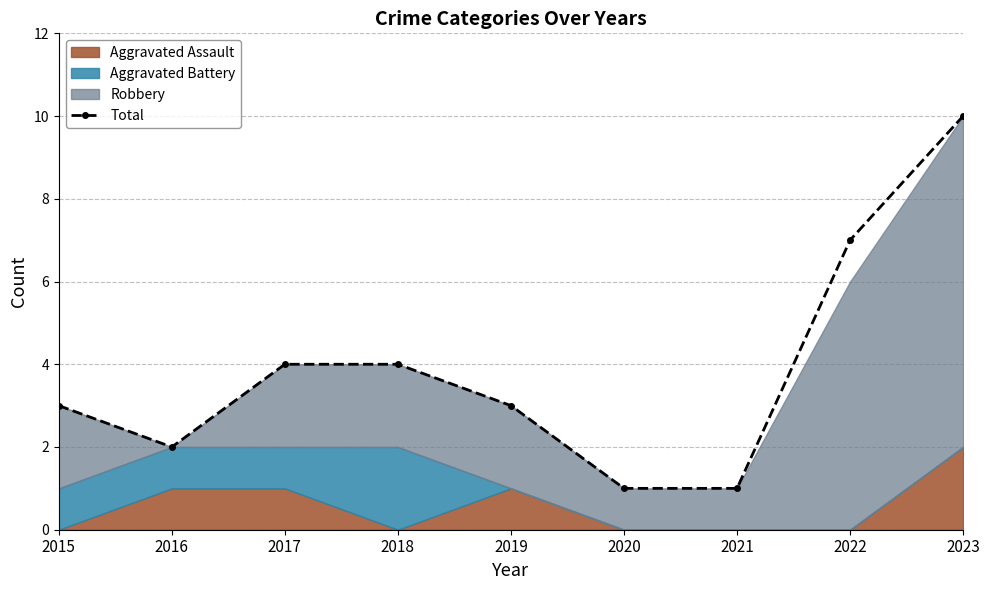

List the labels in order of value, smallest first.

2020, 2021, 2016, 2015, 2019, 2017, 2018, 2022, 2023